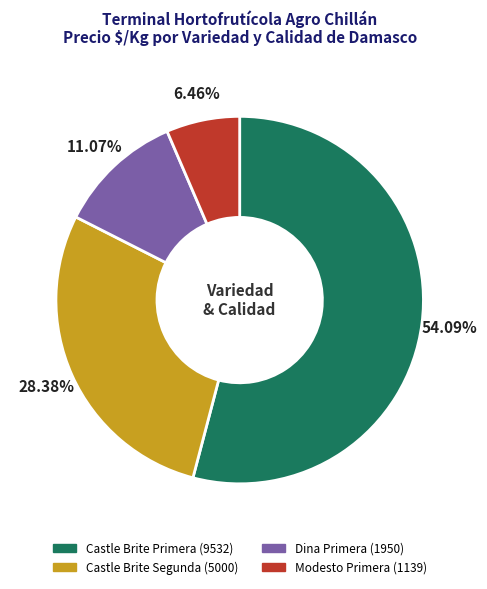

Is there a majority slice in this chart?

Yes